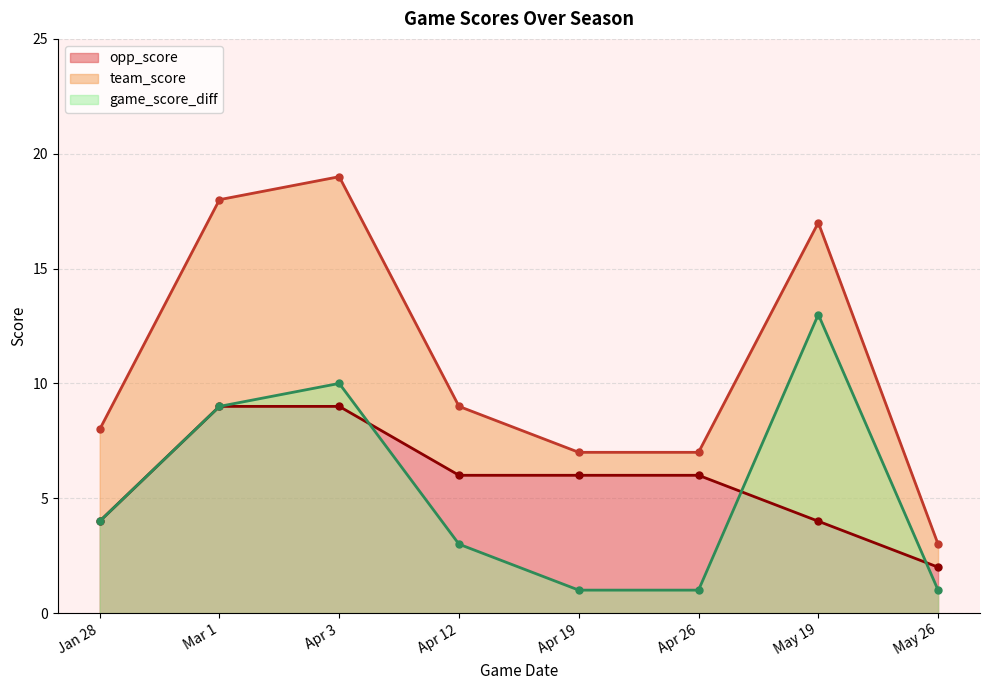

True or false: team_score has a value of 31 at Mar 1.

False